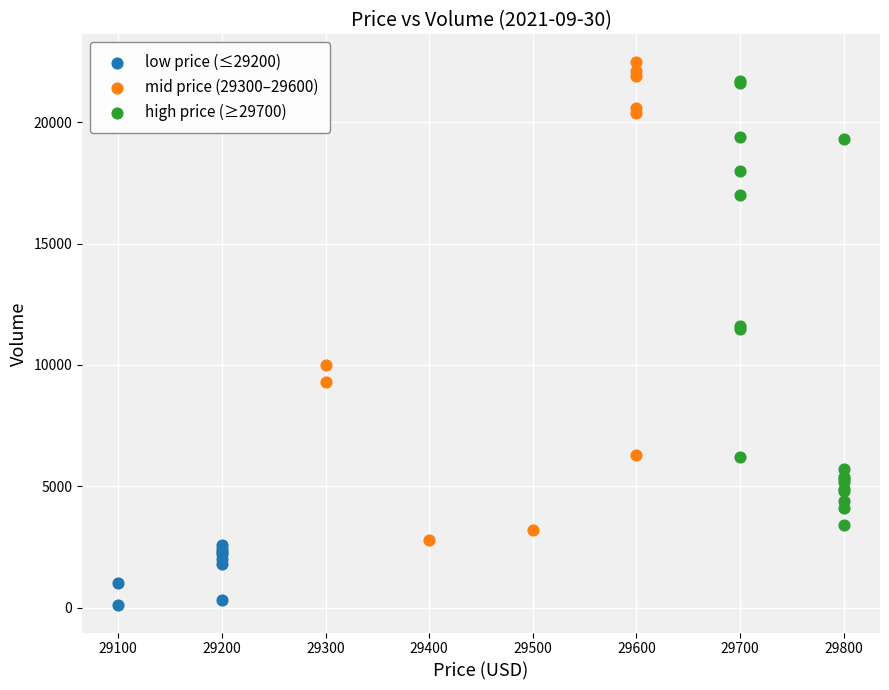

Which series has the widest spread of Y values?

mid price (29300–29600)